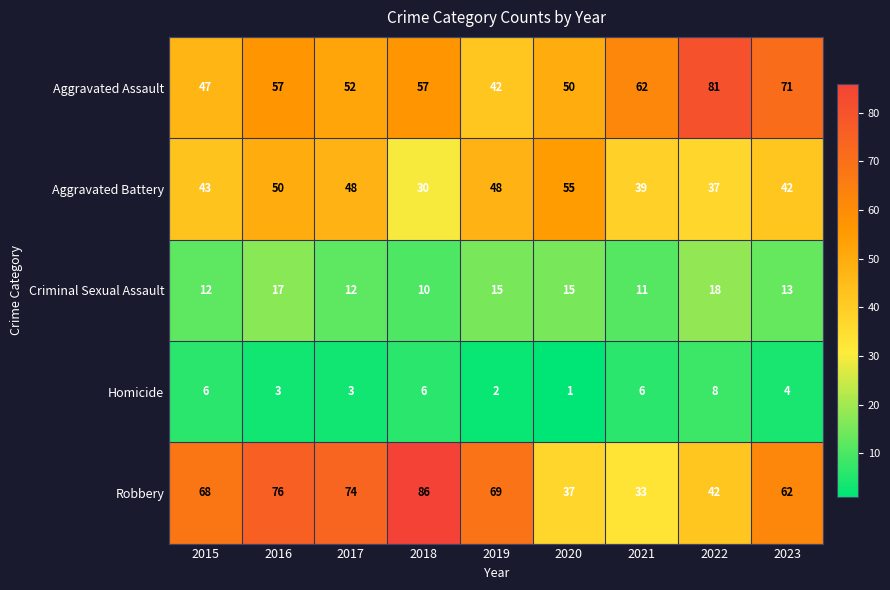

Which series has the widest spread of values?

Robbery